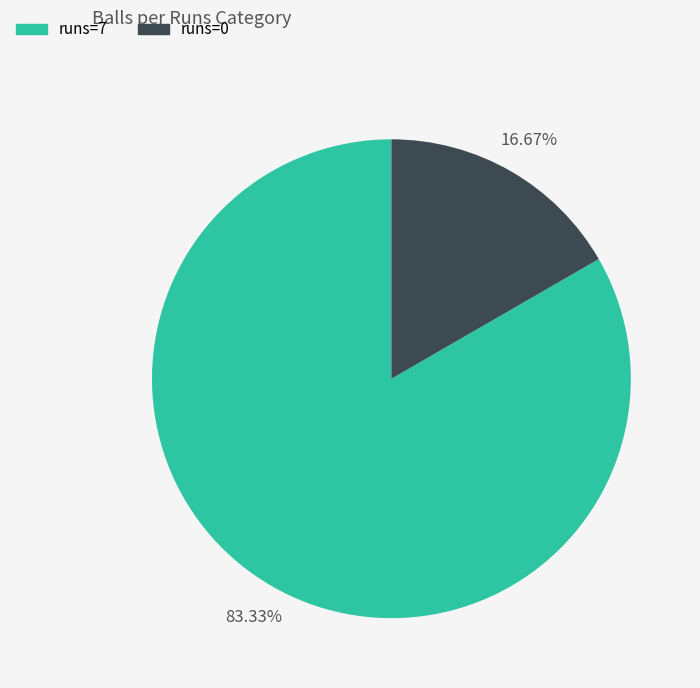

Count the number of slices in the pie.

2